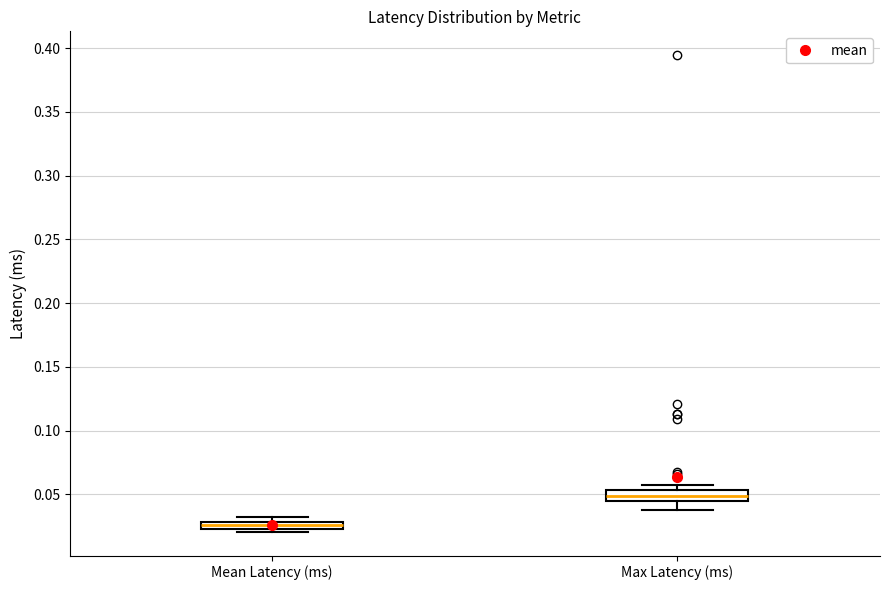

Which box has the lowest median line?

Mean Latency (ms)